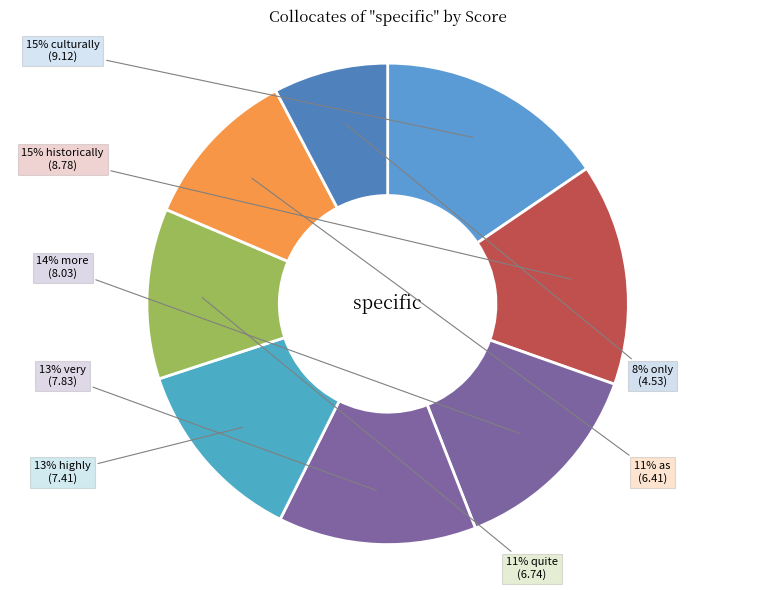

How many slices are in this pie chart?

8